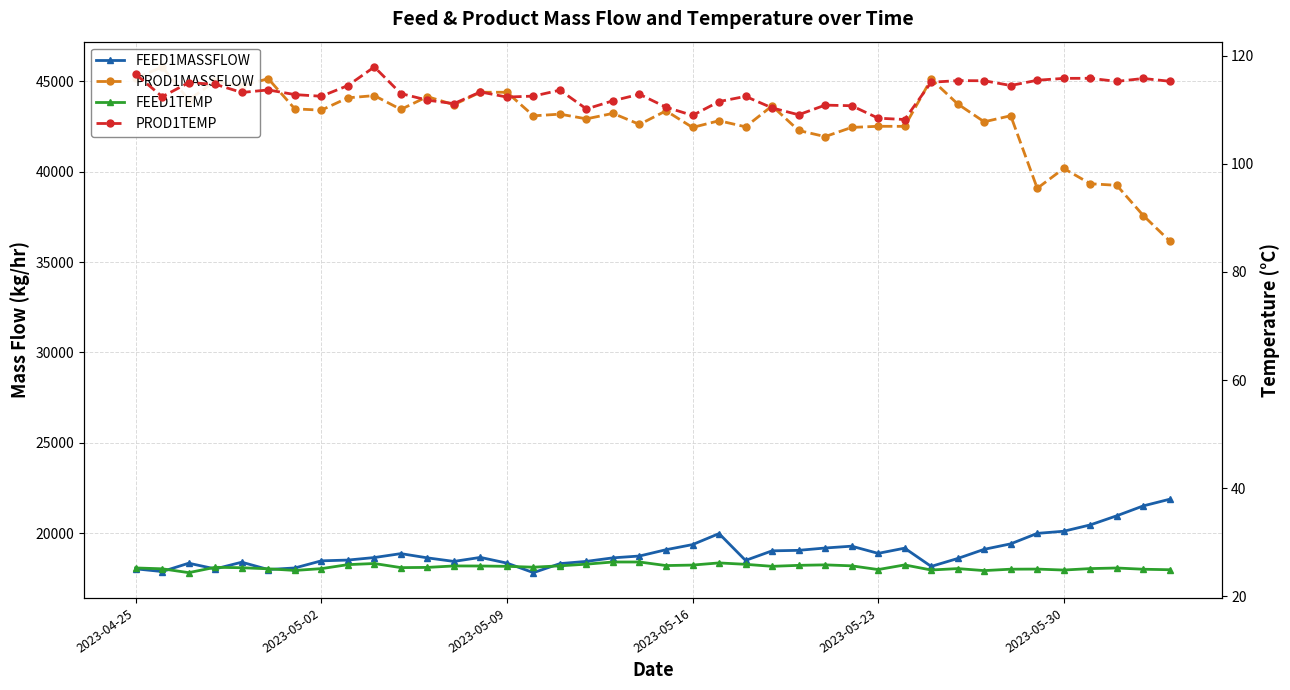

The value of FEED1TEMP at 8 is 39.3. True or false?

False